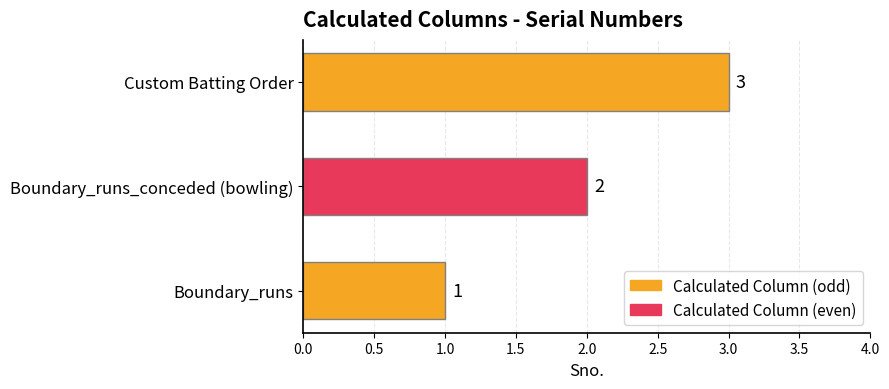

Is it true that the value at Boundary_runs is 1?

True